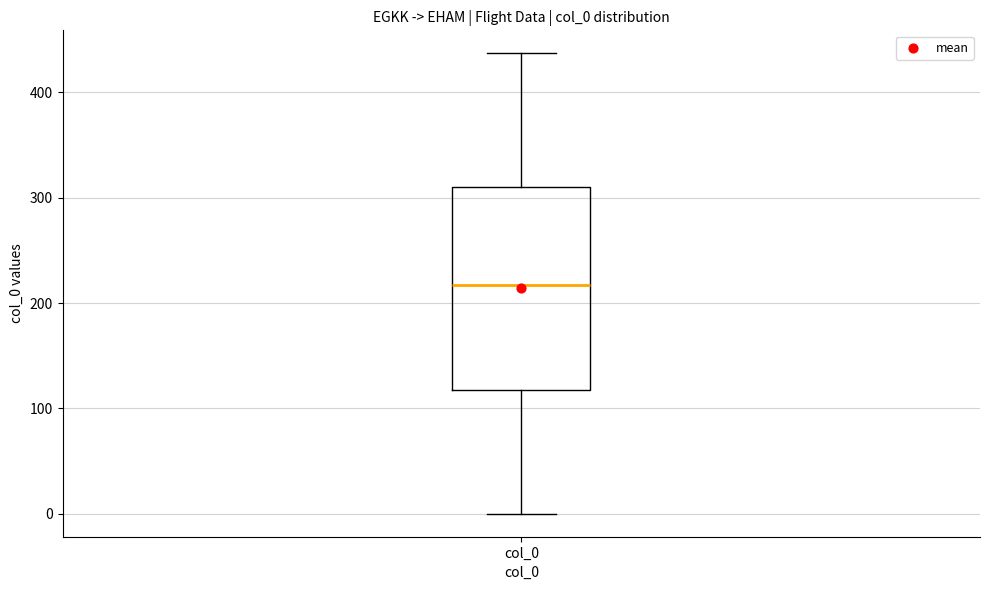

Transcribe this box plot: give where the median line is, the range the box spans, and where the two whiskers end, as read against the y-axis. The values are not printed on the chart, so give them approximately, as read against the axis.

median 220, box 120 to 310, whiskers 0 to 440